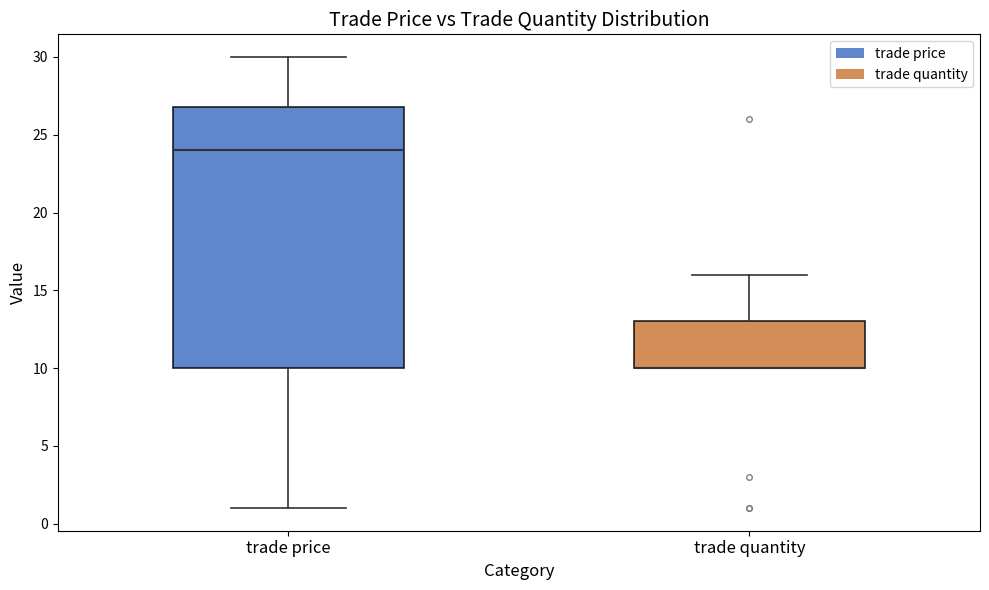

Reading left to right, transcribe this box plot: for each box, give where its median line is, the range the box spans, and where its two whiskers end, as read against the y-axis. The values are not printed on the chart, so give them approximately, as read against the axis.

trade price: median 24, box 10 to 27, whiskers 1 to 30
trade quantity: median 10 (drawn on the box's lower edge), box 10 to 13, whiskers 10 to 16